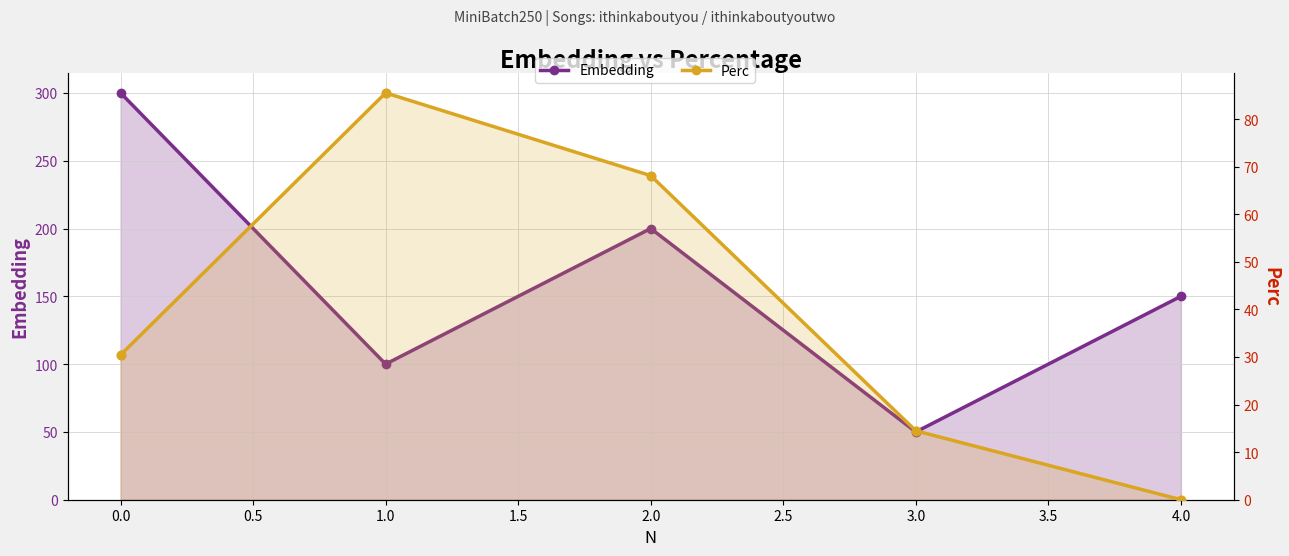

Is the value of Perc at 1.0 greater than the value of Embedding at 2.0?

No